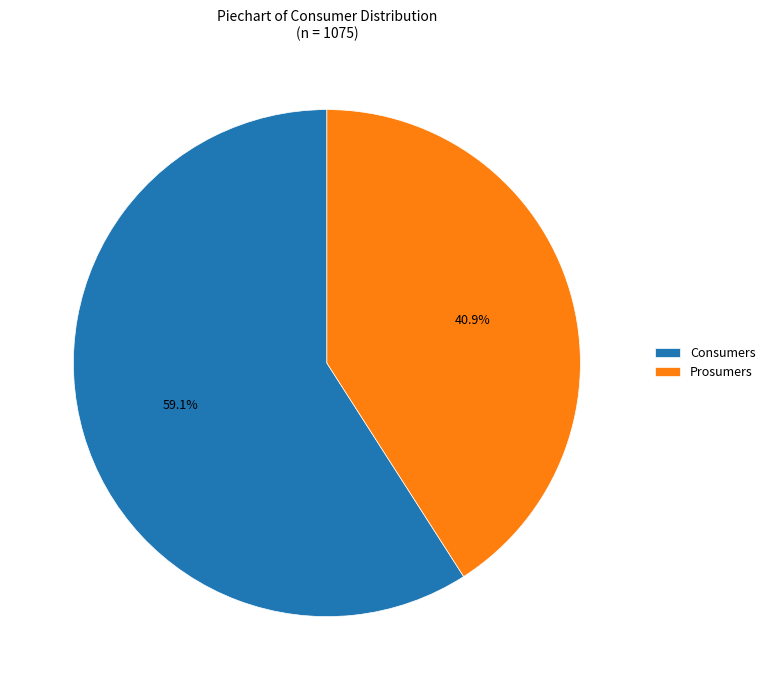

Does Consumers account for over 50% of the chart?

Yes